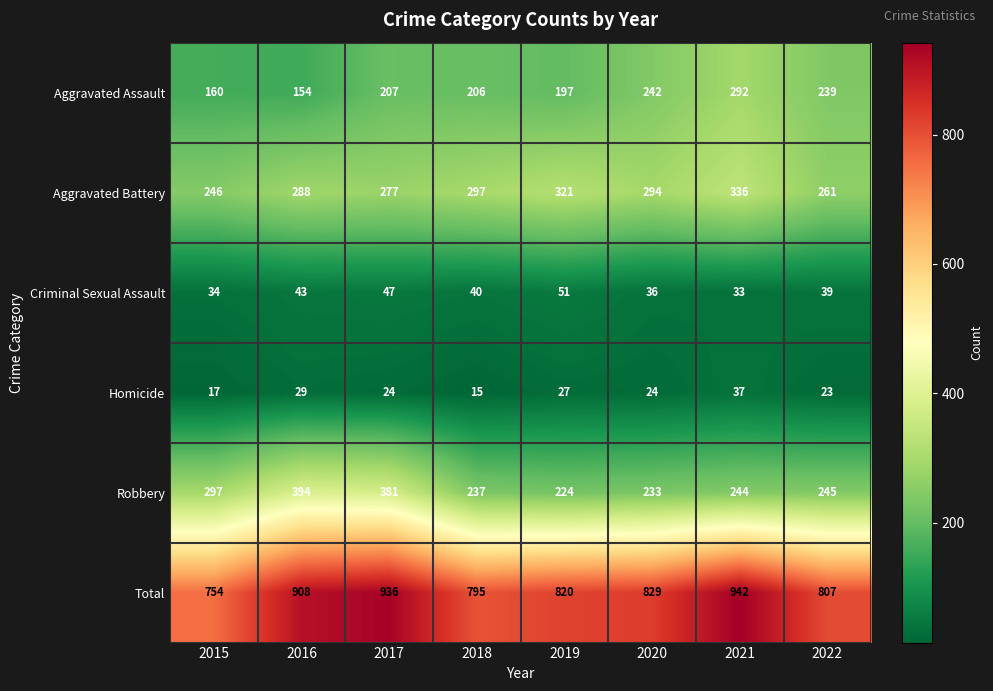

Which series has the largest range (max minus min)?

Total